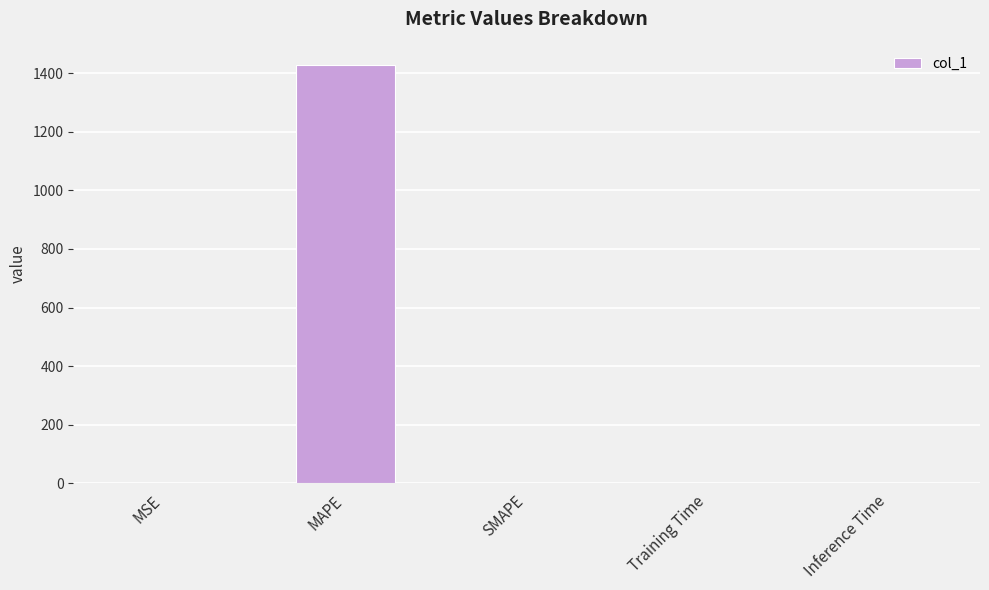

Are the bars horizontal?

No